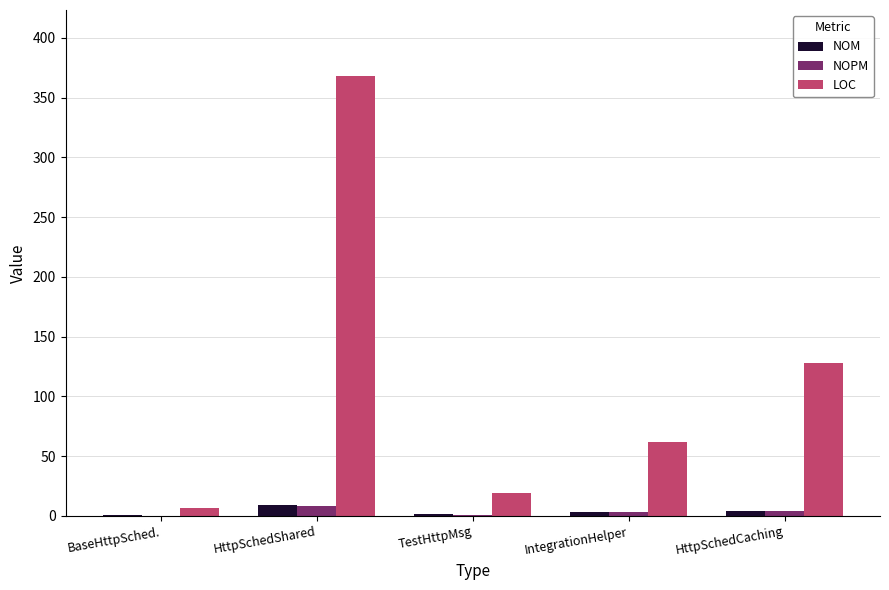

Are the bars horizontal?

No